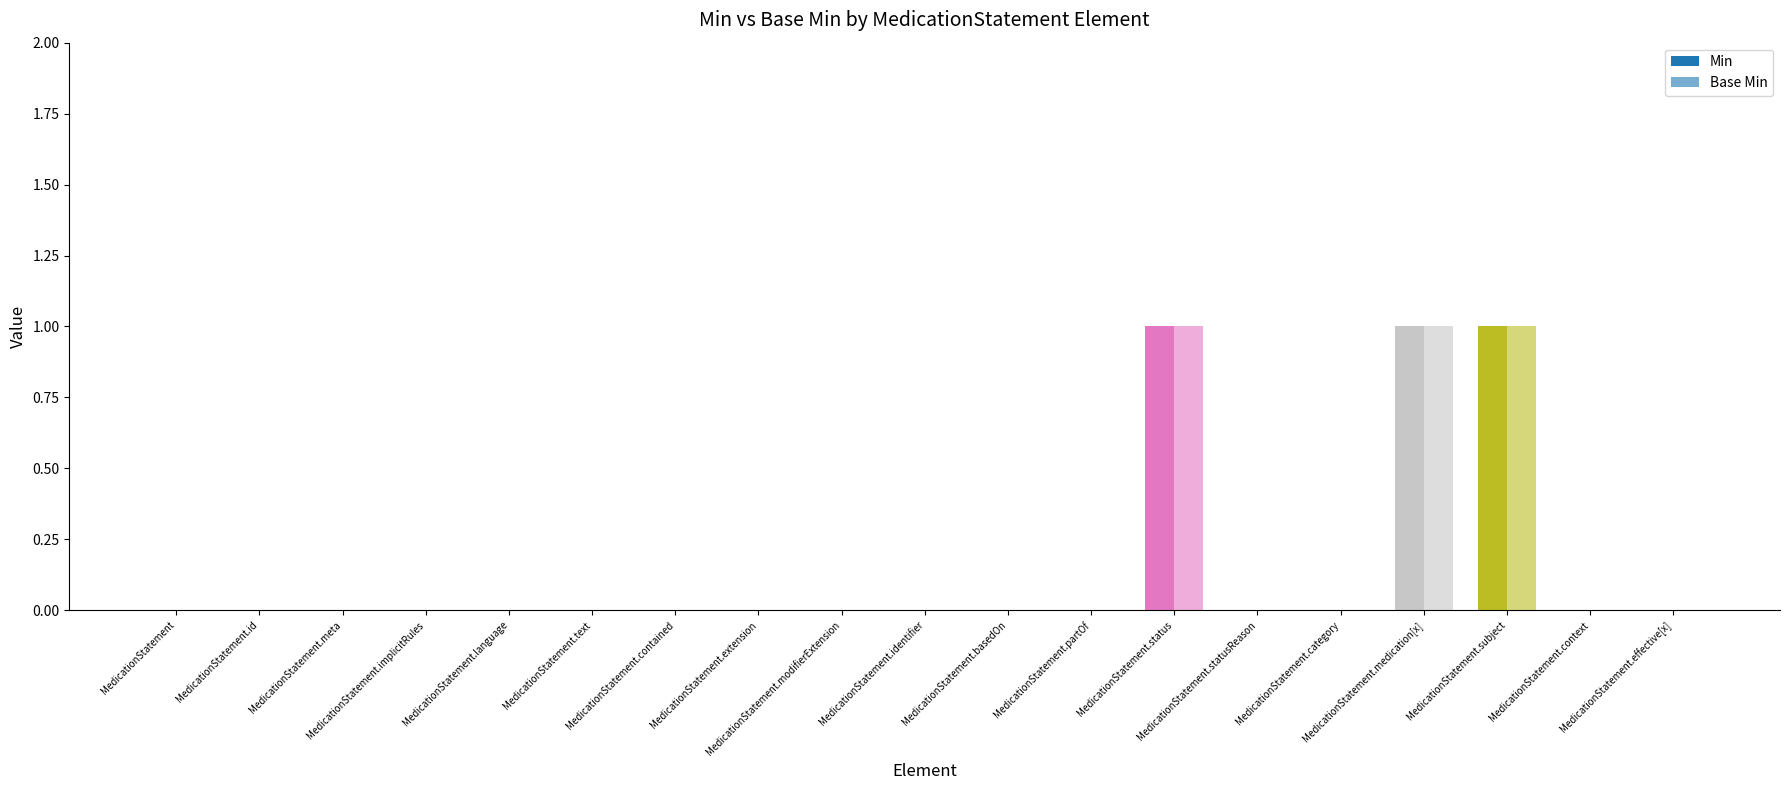

What is the sum of all Min values?

3